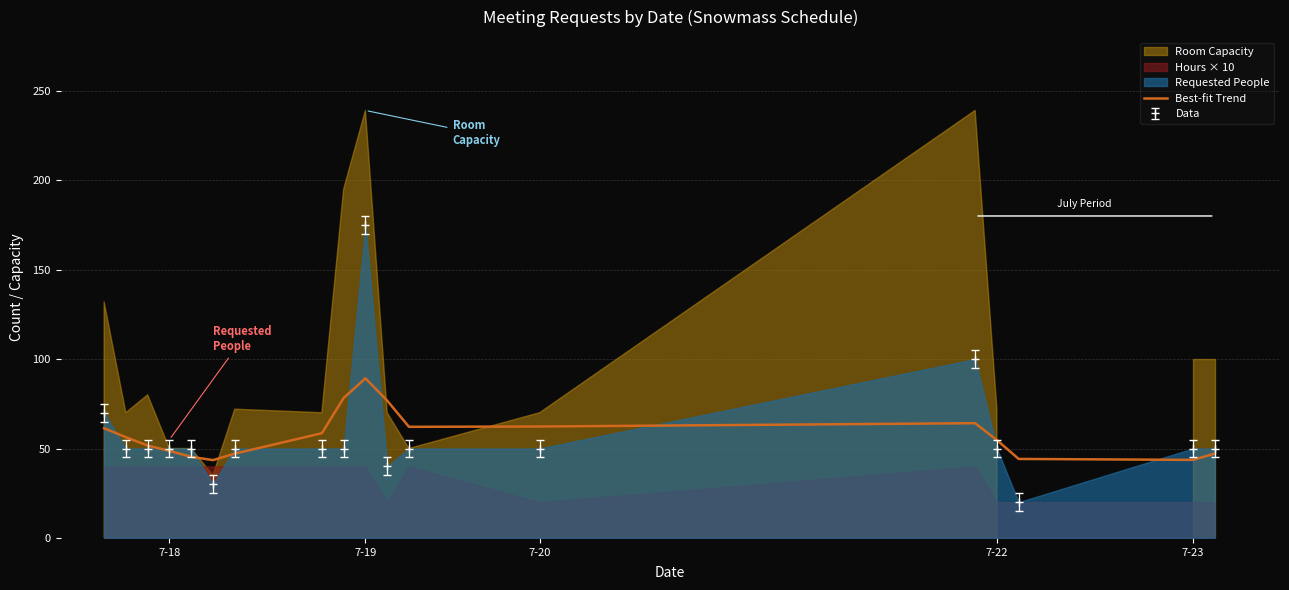

How many interior local valleys (lower than both neighbors) does the data have?

3